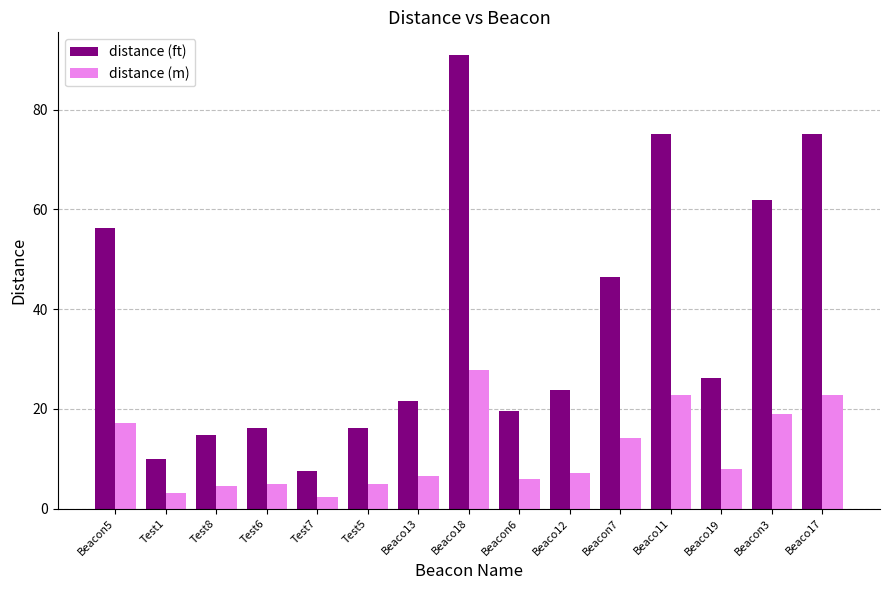

Which series has the largest total across all categories?

distance (ft)